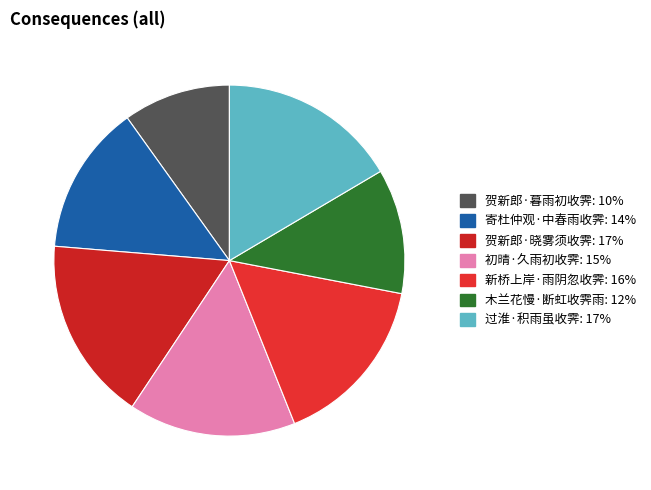

Which slice is the smallest?

贺新郎·暮雨初收霁